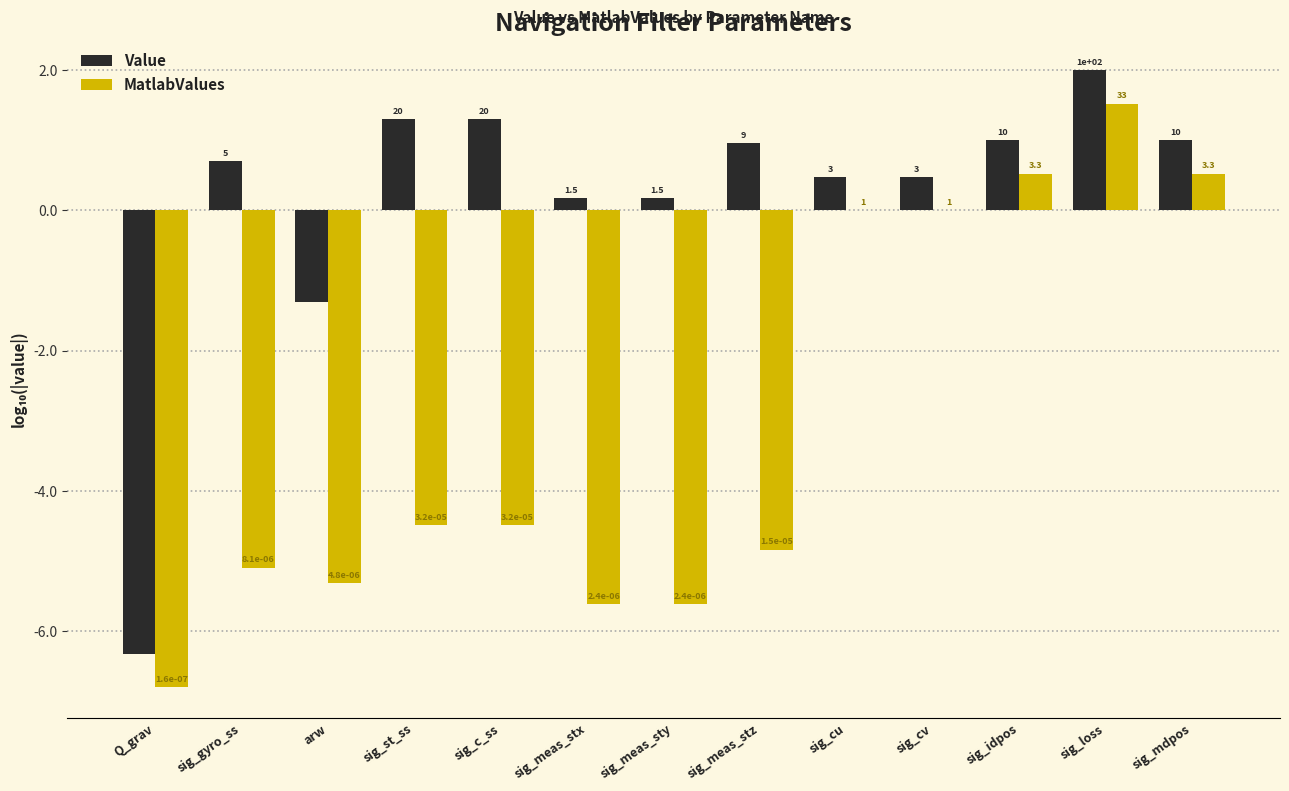

At which label does Value first exceed 0?

sig_gyro_ss